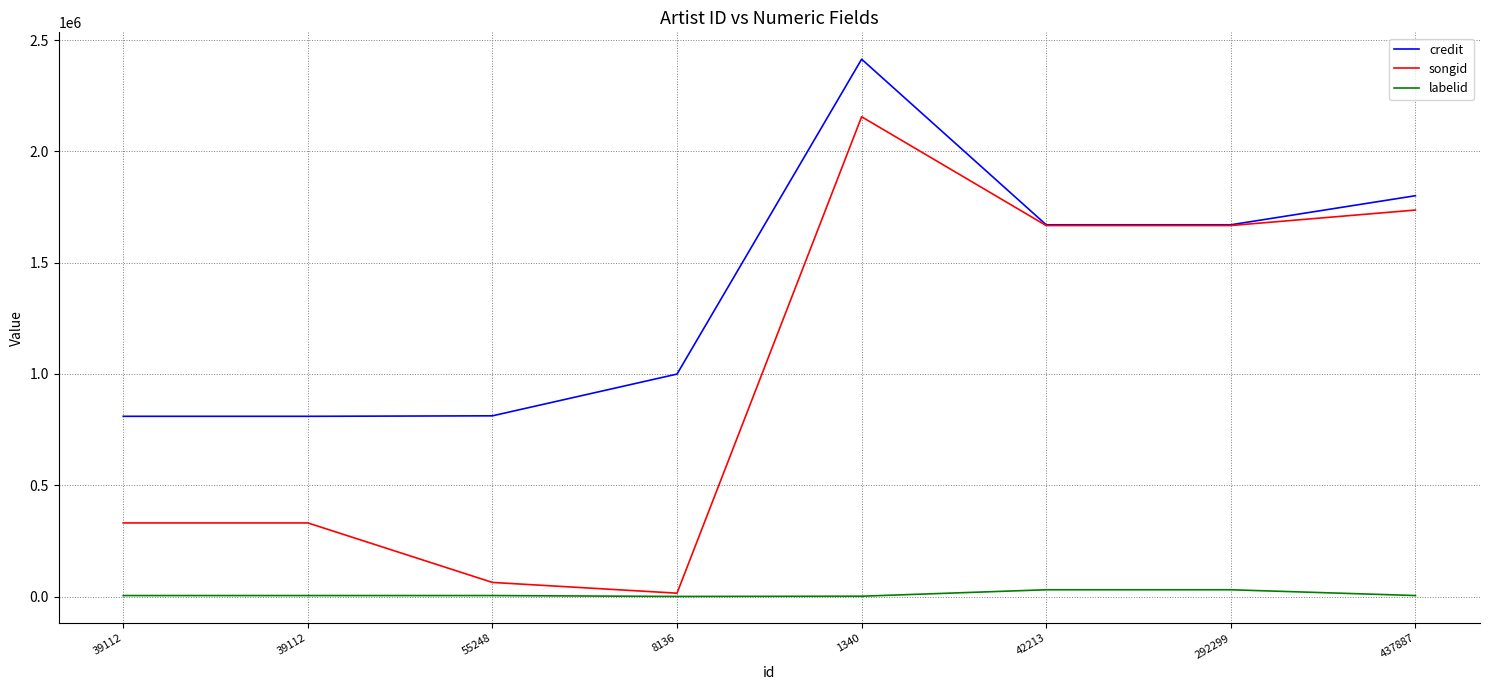

Reading left to right, what are all the values shown in this chart?

credit: 809862	809862	812060	999664	2414356	1670327	1670327	1800947
songid: 330875	330875	63481	15256	2155772	1666969	1666969	1736544
labelid: 4533	4533	4533	521	1561	30560	30560	4533